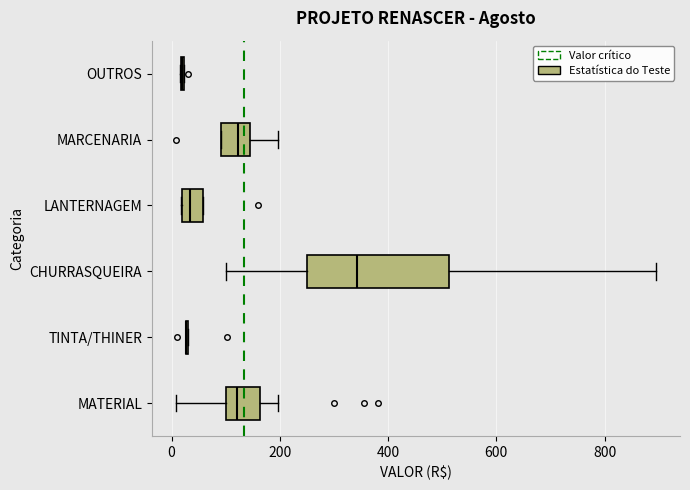

Reading bottom to top, transcribe this box plot: for each box, give where its median line is, the range the box spans, and where its two whiskers end, as read against the x-axis. The values are not printed on the chart, so give them approximately, as read against the axis.

MATERIAL: median 120, box 100 to 160, whiskers 0 to 200
TINTA/THINER: box collapsed to a line at 20, whiskers 20 to 40
CHURRASQUEIRA: median 340, box 260 to 520, whiskers 100 to 900
LANTERNAGEM: median 40, box 20 to 60, whiskers 20 to 60
MARCENARIA: median 120, box 100 to 140, whiskers 100 to 200
OUTROS: box collapsed to a line at 20, whiskers 20 to 20